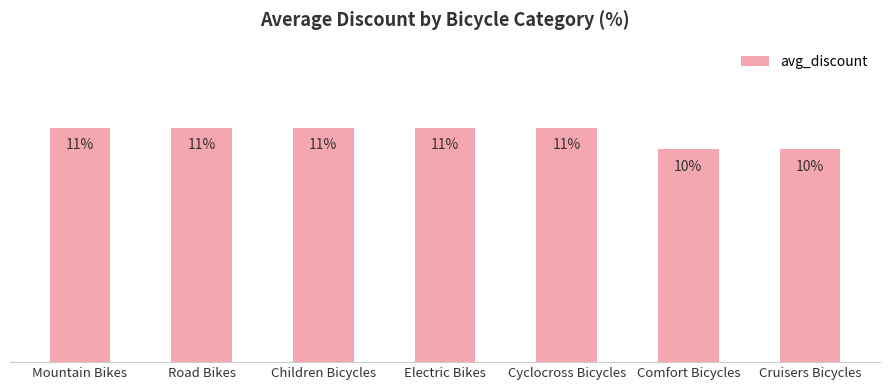

The chart shows a value of 0.1 at Electric Bikes. True or false?

True